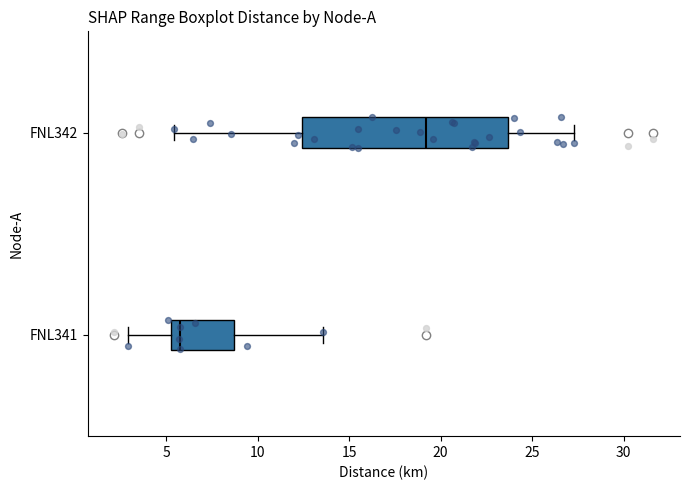

Reading bottom to top, transcribe this box plot: for each box, give where its median line is, the range the box spans, and where its two whiskers end, as read against the x-axis. The values are not printed on the chart, so give them approximately, as read against the axis.

FNL341: median 6.0, box 5.5 to 8.5, whiskers 3.0 to 13.5
FNL342: median 19.0, box 12.5 to 23.5, whiskers 5.5 to 27.5